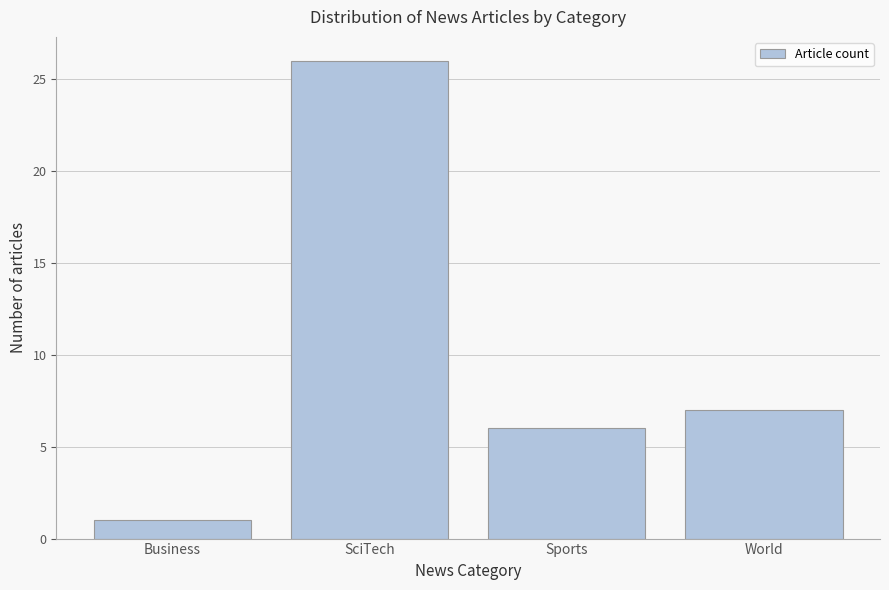

Reading left to right, what are all the values shown in this chart?

Business=1	SciTech=26	Sports=6	World=7